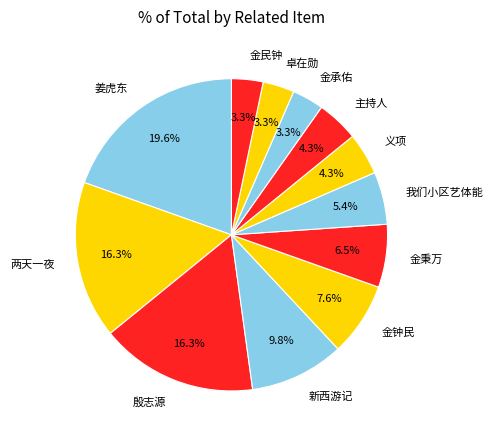

How many segments does this pie chart have?

12